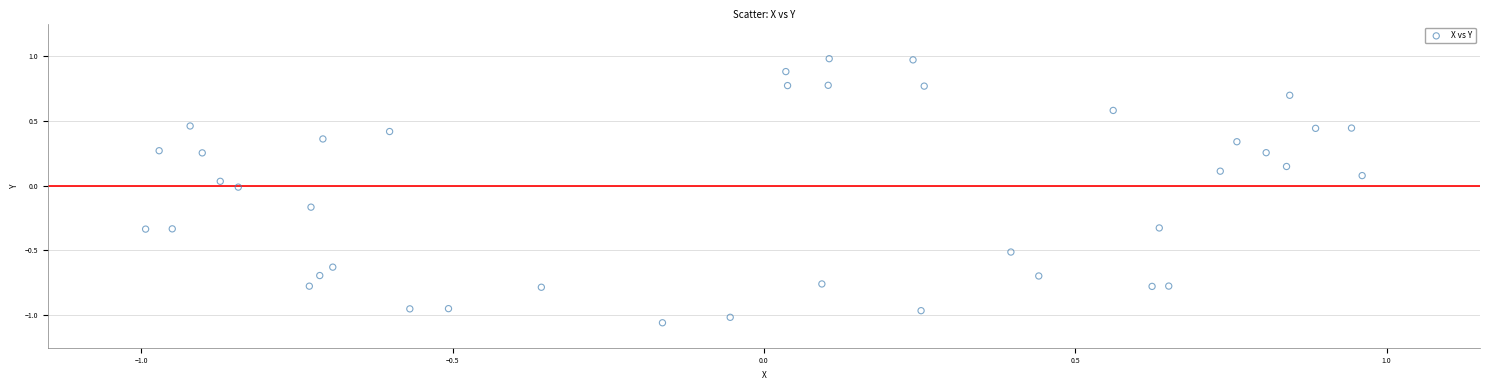

What is the range of Y values (max minus min)?

2.0